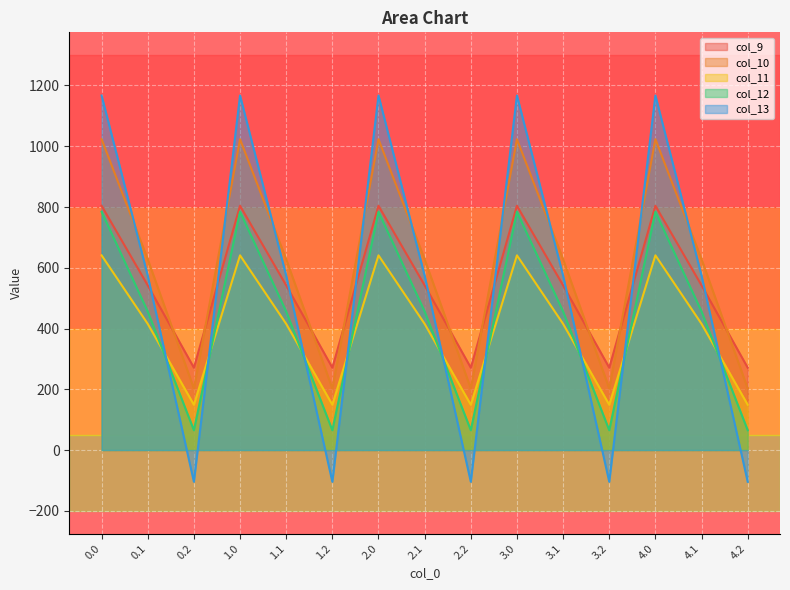

Reading left to right, what are all the values shown in this chart?

col_9: 0.0=804.0	0.1=542.1	0.2=271.1	1.0=804.0	1.1=542.1	1.2=271.1	2.0=804.0	2.1=542.1	2.2=271.1	3.0=804.0	3.1=542.1	3.2=271.1	4.0=804.0	4.1=542.1	4.2=271.1
col_10: 0.0=1023.2	0.1=628.1	0.2=202.5	1.0=1023.2	1.1=628.1	1.2=202.5	2.0=1023.2	2.1=628.1	2.2=202.5	3.0=1023.2	3.1=628.1	3.2=202.5	4.0=1023.2	4.1=628.1	4.2=202.5
col_11: 0.0=640.9	0.1=415.4	0.2=149.1	1.0=640.9	1.1=415.4	1.2=149.1	2.0=640.9	2.1=415.4	2.2=149.1	3.0=640.9	3.1=415.4	3.2=149.1	4.0=640.9	4.1=415.4	4.2=149.1
col_12: 0.0=784.4	0.1=456.1	0.2=65.2	1.0=784.4	1.1=456.1	1.2=65.2	2.0=784.4	2.1=456.1	2.2=65.2	3.0=784.4	3.1=456.1	3.2=65.2	4.0=784.4	4.1=456.1	4.2=65.2
col_13: 0.0=1167.2	0.1=574.0	0.2=-104.4	1.0=1167.2	1.1=574.0	1.2=-104.4	2.0=1167.2	2.1=574.0	2.2=-104.4	3.0=1167.2	3.1=574.0	3.2=-104.4	4.0=1167.2	4.1=574.0	4.2=-104.4